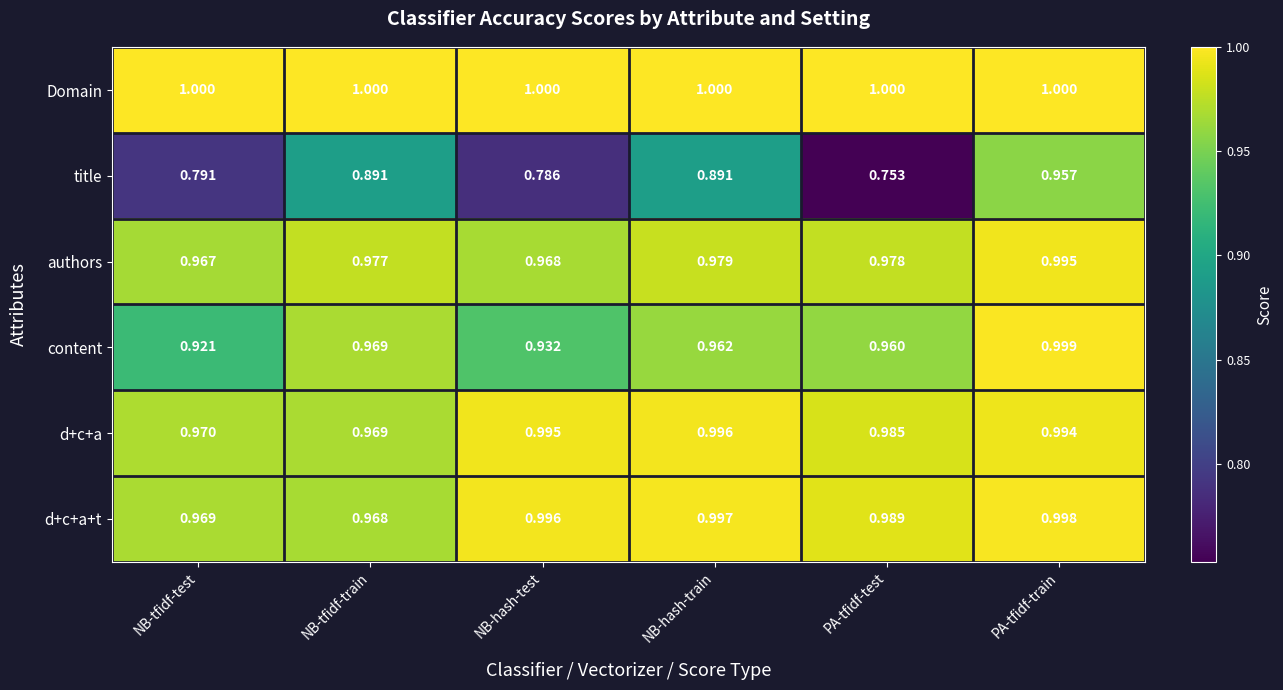

At which label is d+c+a closest to 0?

NB-tfidf-train